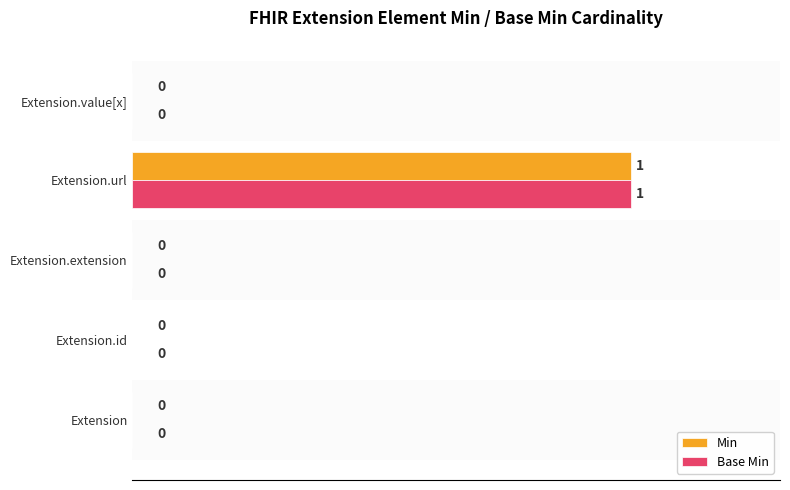

How many Min values are between 0 and 1?

5